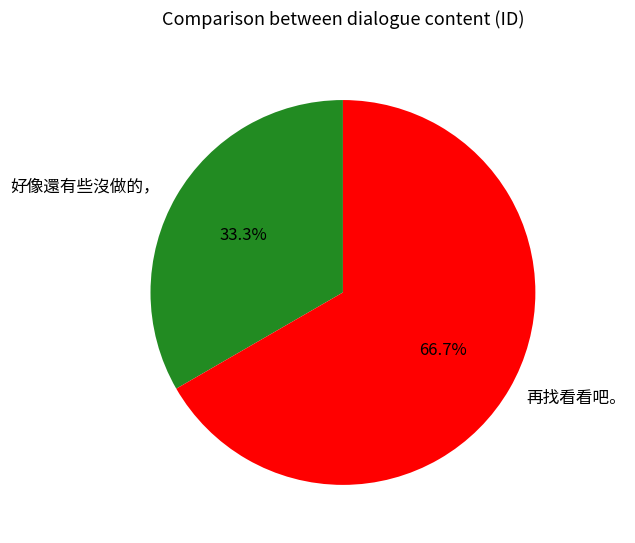

Between 好像還有些沒做的， and 再找看看吧。, which is larger?

再找看看吧。